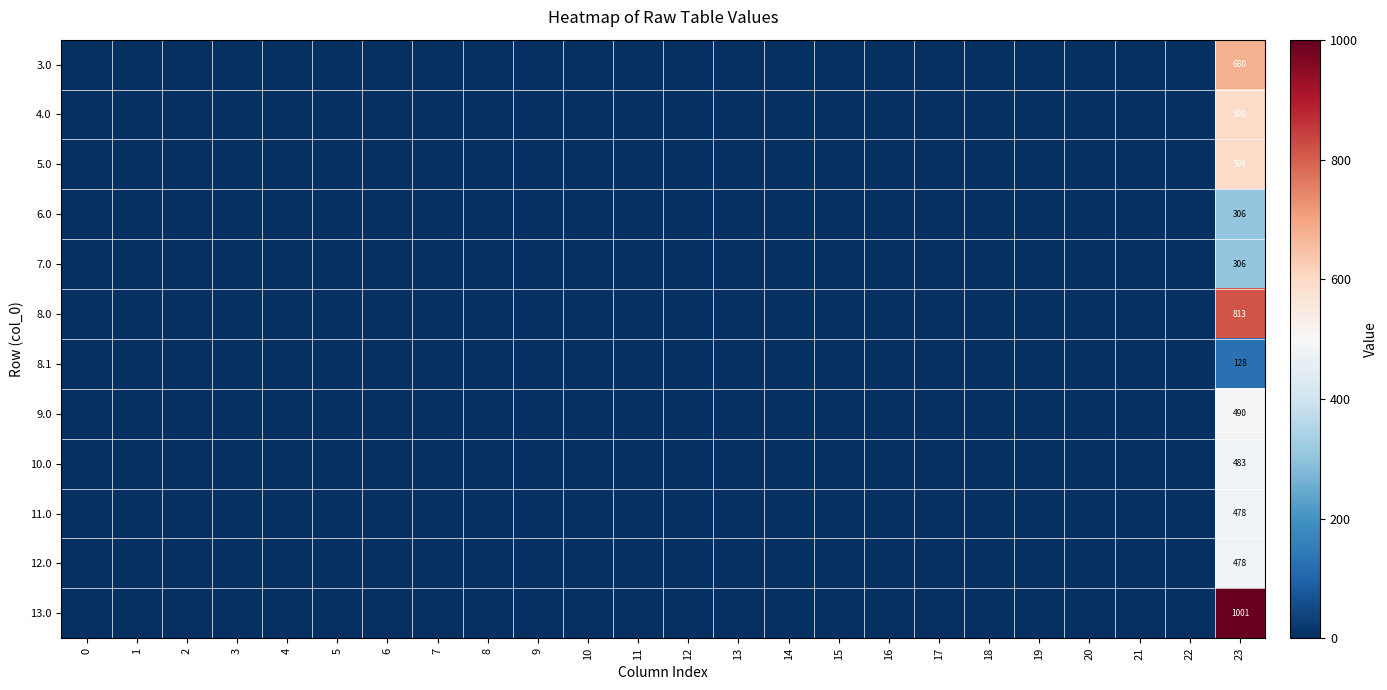

The 7.0 series shows 458 at 23. True or false?

False